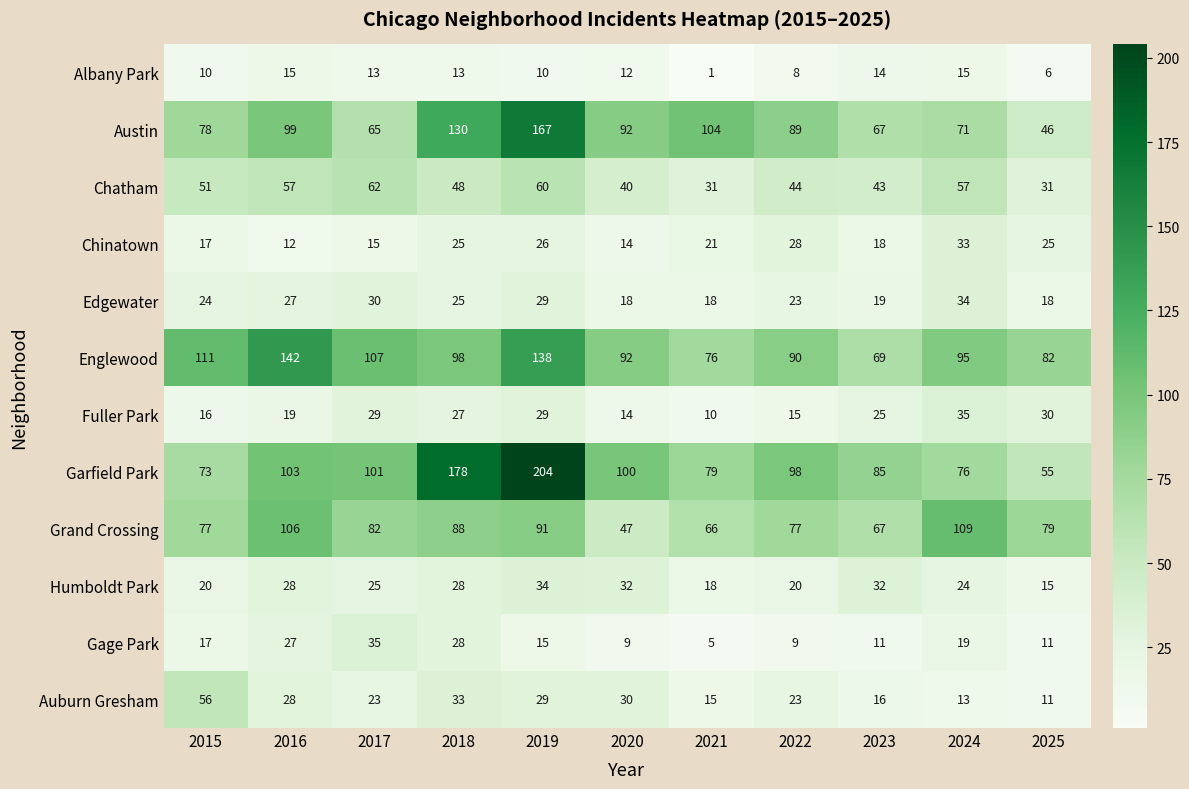

Rank the series at 2024 from highest to lowest value.

Grand Crossing, Englewood, Garfield Park, Austin, Chatham, Fuller Park, Edgewater, Chinatown, Humboldt Park, Gage Park, Albany Park, Auburn Gresham